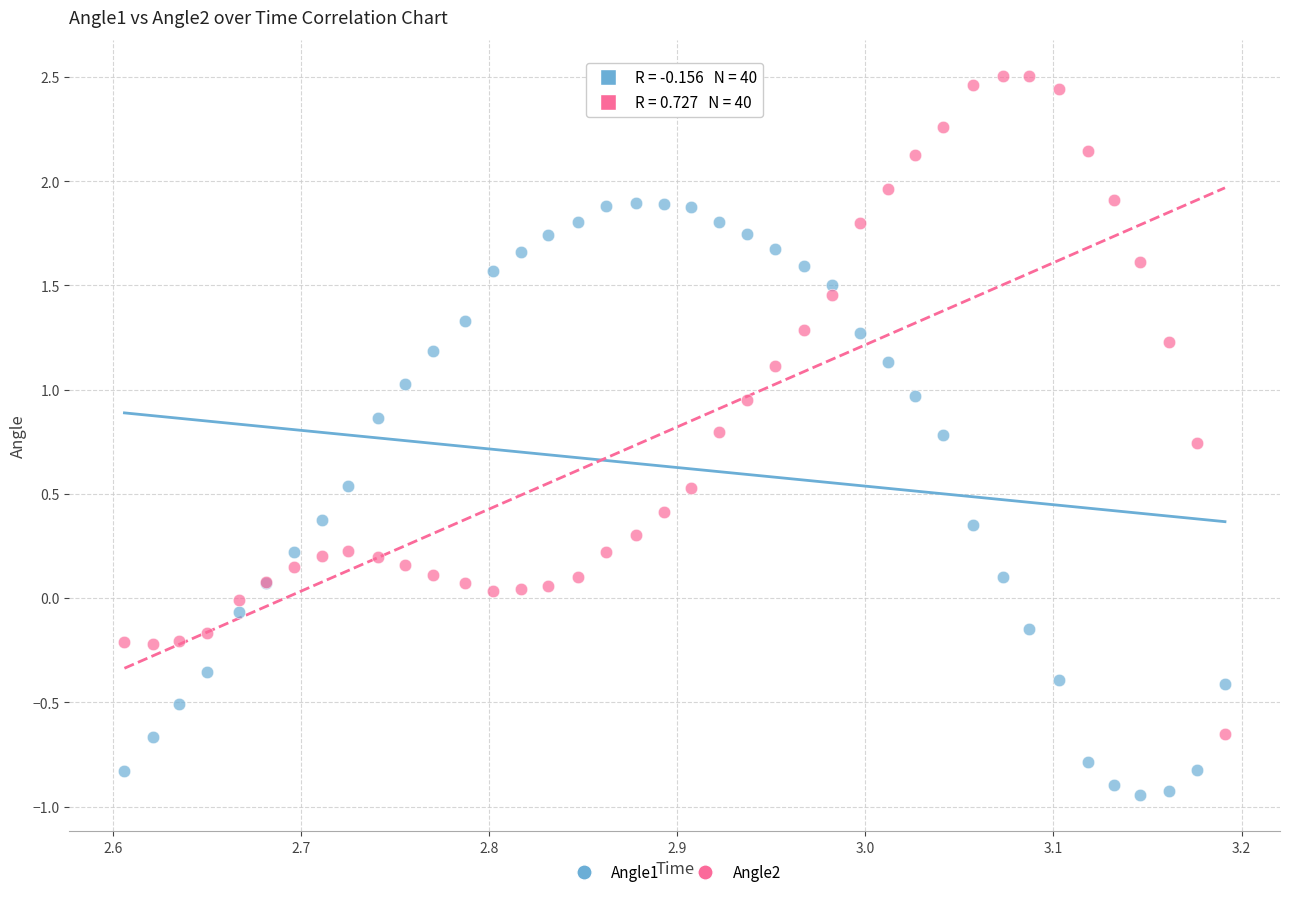

Which series contains the lowest Y value?

Angle1